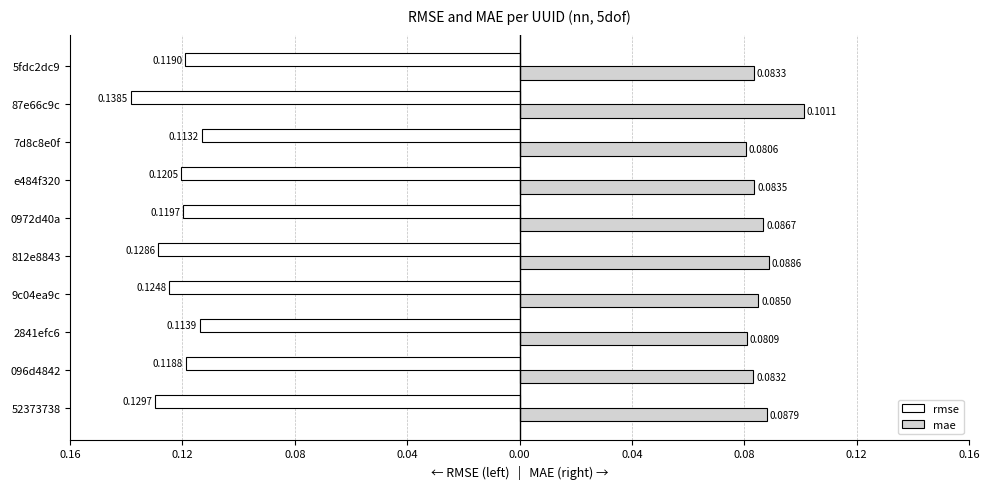

What are all the series names shown in the legend?

rmse, mae